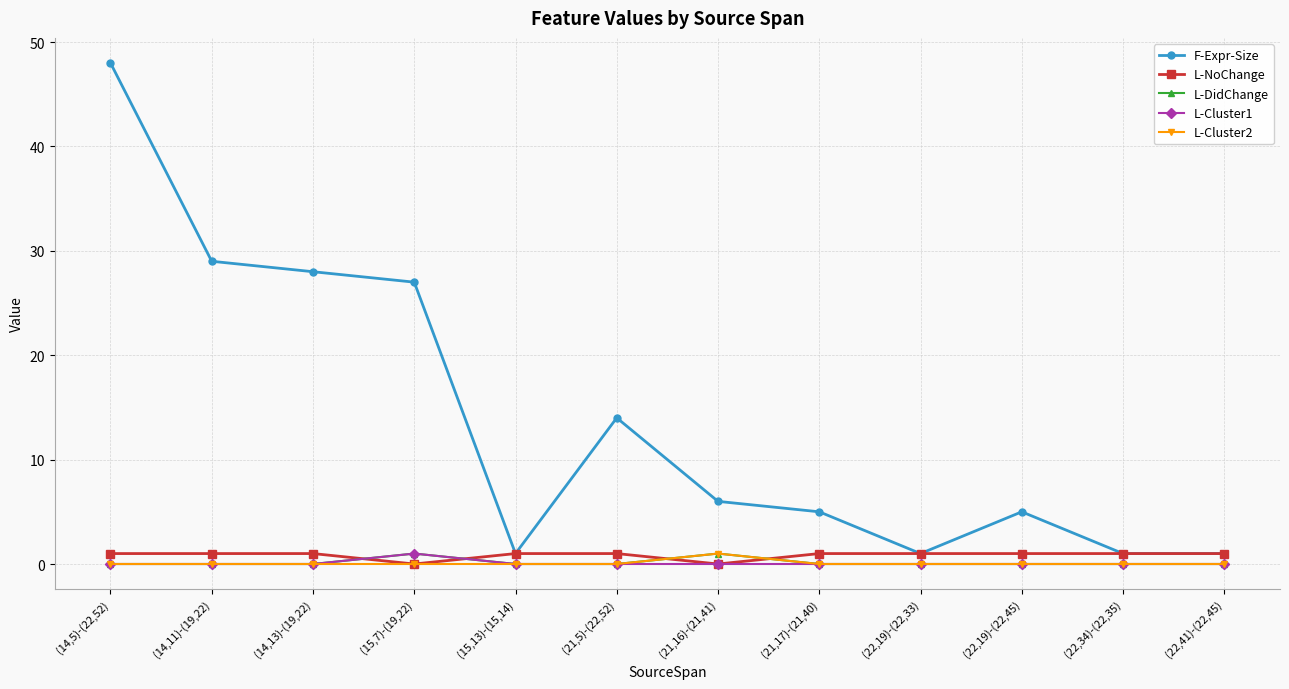

What is the sum of the F-Expr-Size values at (22,19)-(22,33) and (14,13)-(19,22)?

29